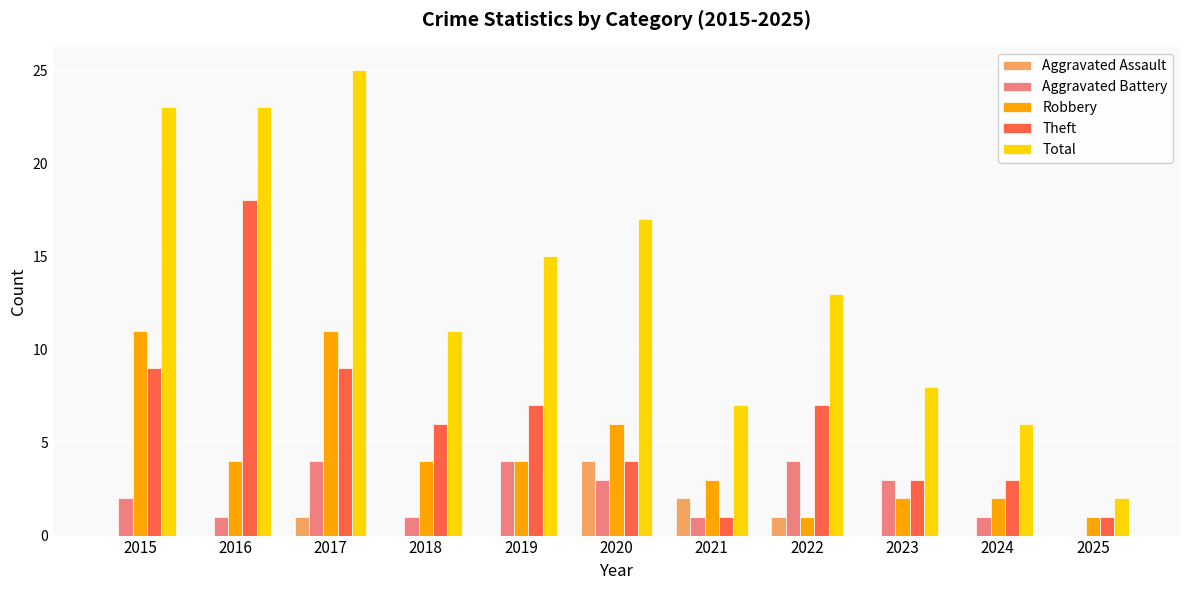

What value does the Aggravated Battery series have at 2016?

1